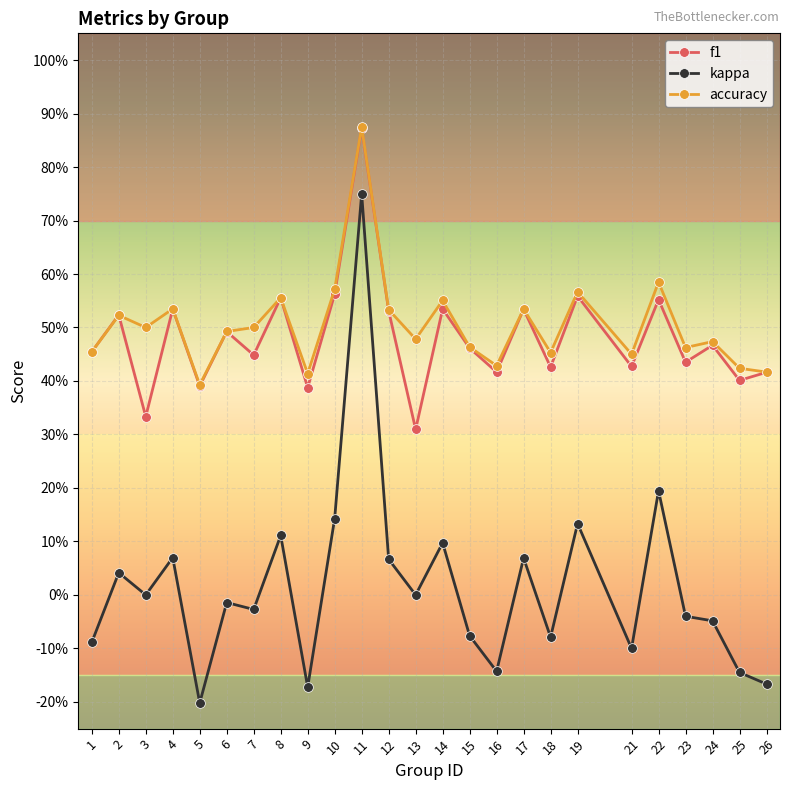

What is the value of the accuracy point at the 3rd from the left?

0.5